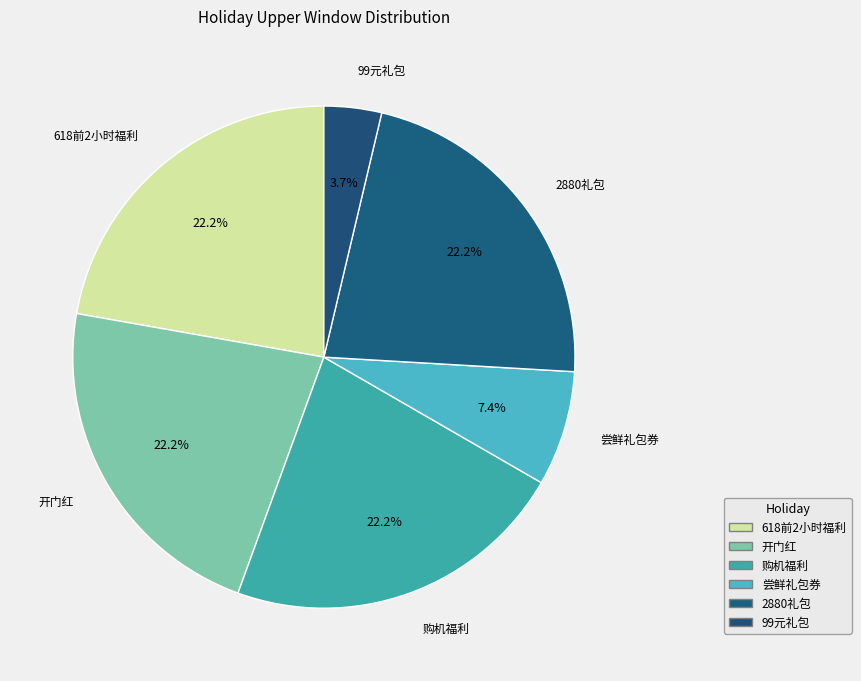

How many slices are in this pie chart?

6